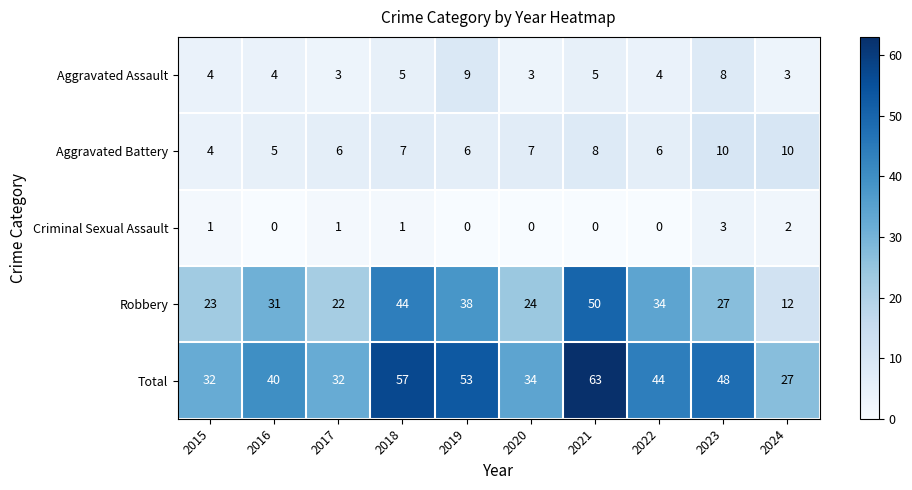

What is the total value across all series at 2015?

64